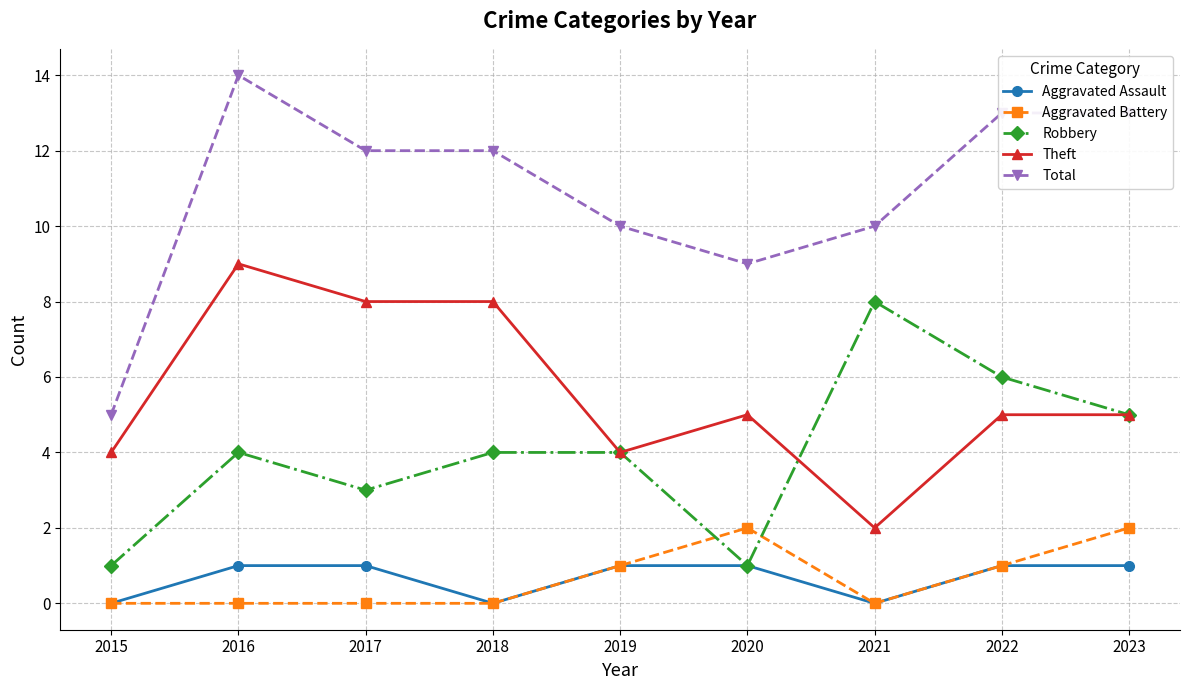

Reading left to right, transcribe all the data shown in this chart.

Aggravated Assault: 2015=0	2016=1	2017=1	2018=0	2019=1	2020=1	2021=0	2022=1	2023=1
Aggravated Battery: 2015=0	2016=0	2017=0	2018=0	2019=1	2020=2	2021=0	2022=1	2023=2
Robbery: 2015=1	2016=4	2017=3	2018=4	2019=4	2020=1	2021=8	2022=6	2023=5
Theft: 2015=4	2016=9	2017=8	2018=8	2019=4	2020=5	2021=2	2022=5	2023=5
Total: 2015=5	2016=14	2017=12	2018=12	2019=10	2020=9	2021=10	2022=13	2023=13